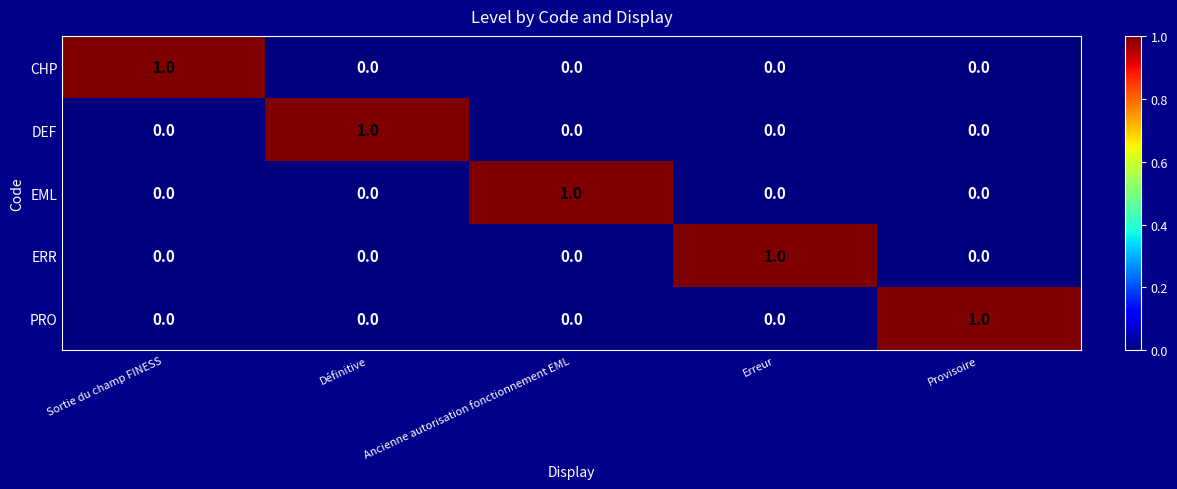

How many EML values are between 0 and 1?

5